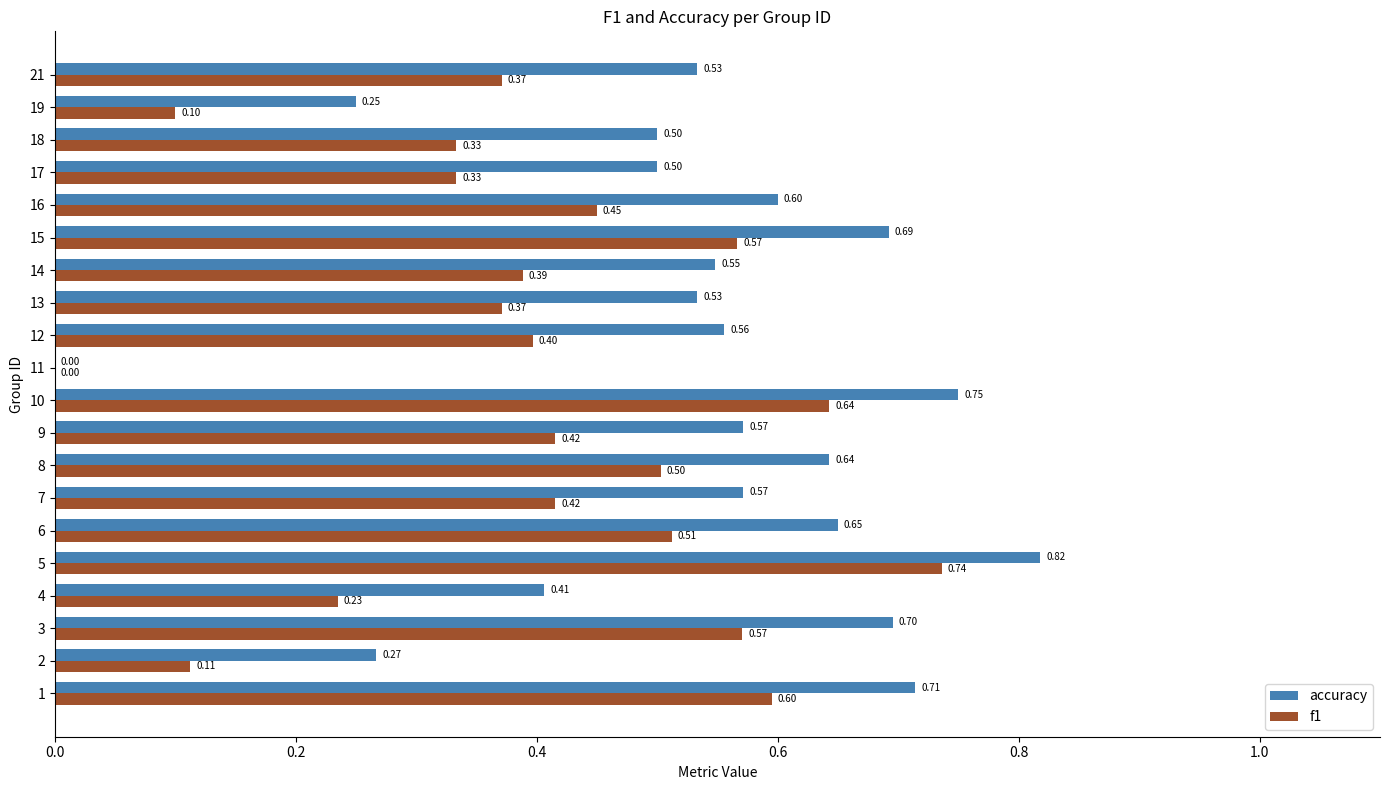

Is the value of accuracy at 13 greater than the value of f1 at 18?

Yes